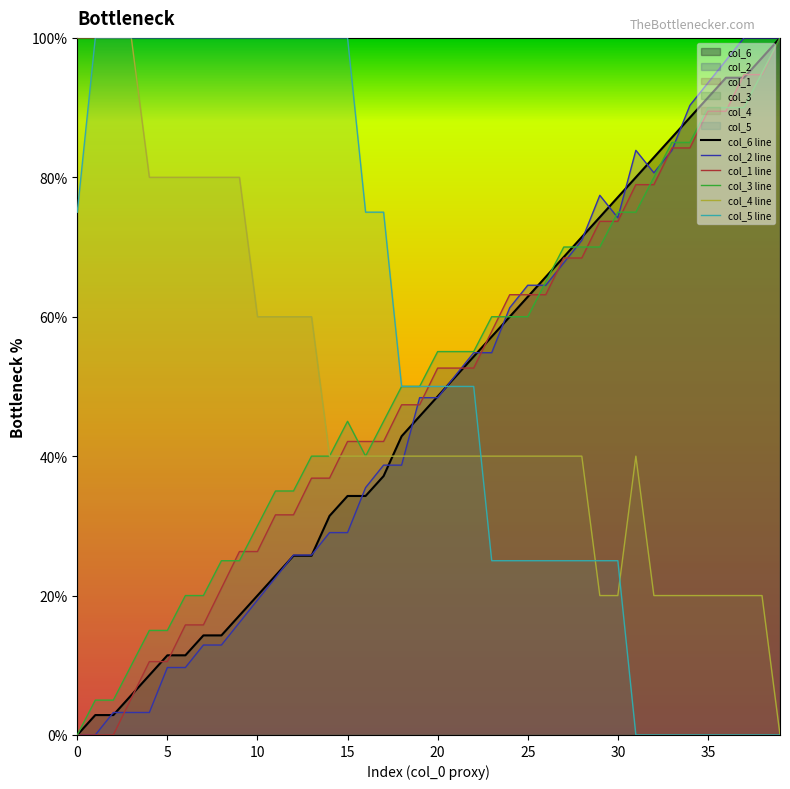

Is it true that col_4 line equals 0.0 at 39?

True